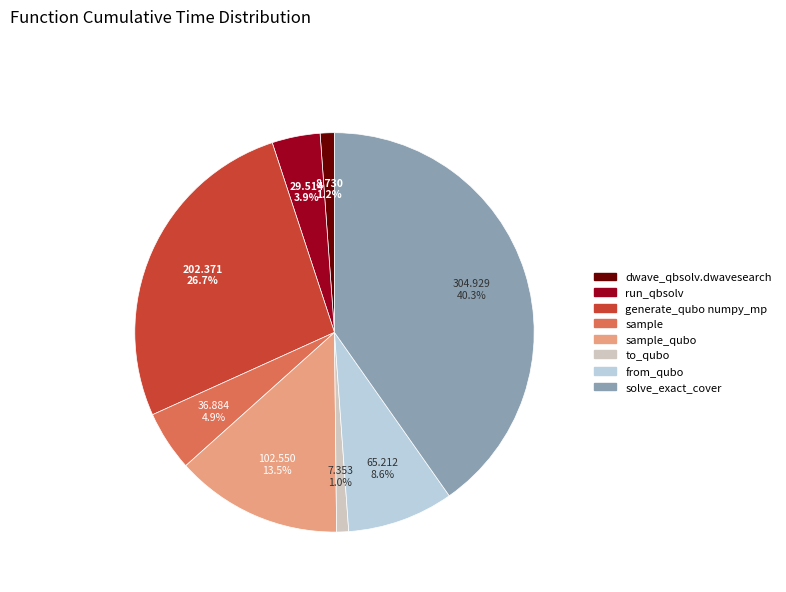

Does any single category account for the majority?

No